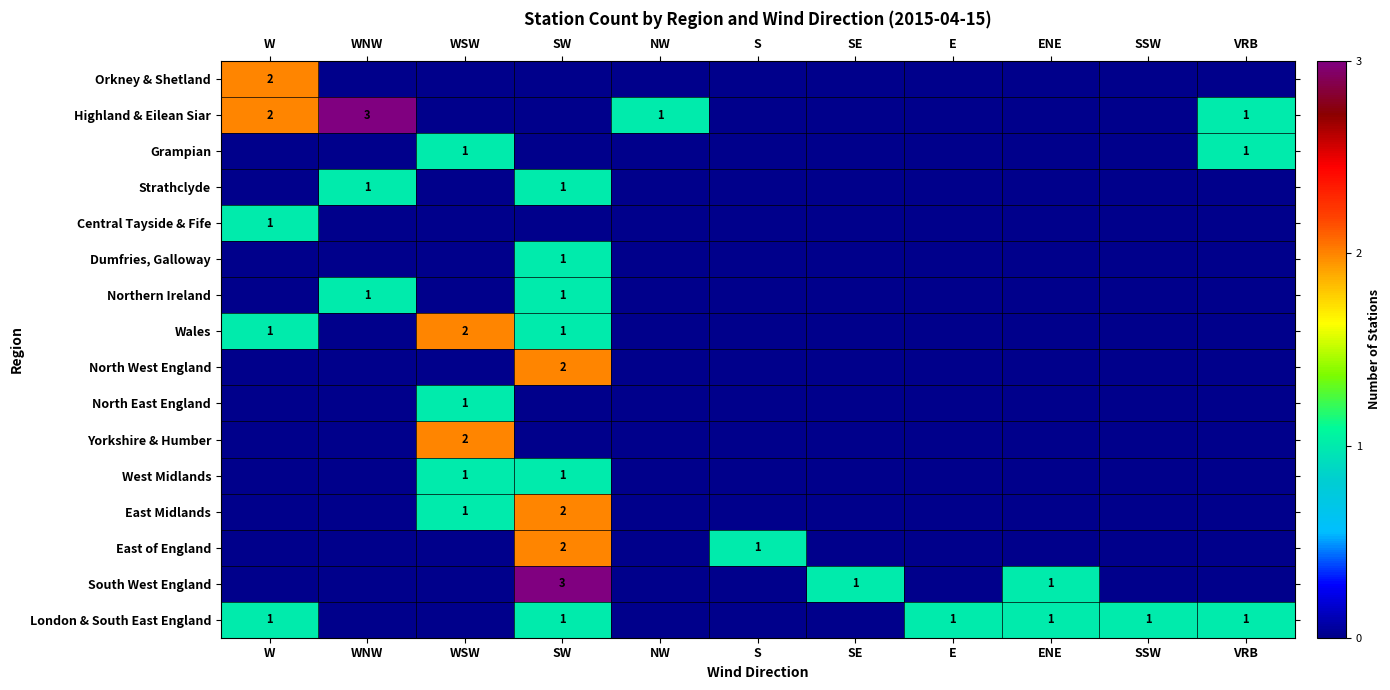

The value of Orkney & Shetland at W is 1. True or false?

False